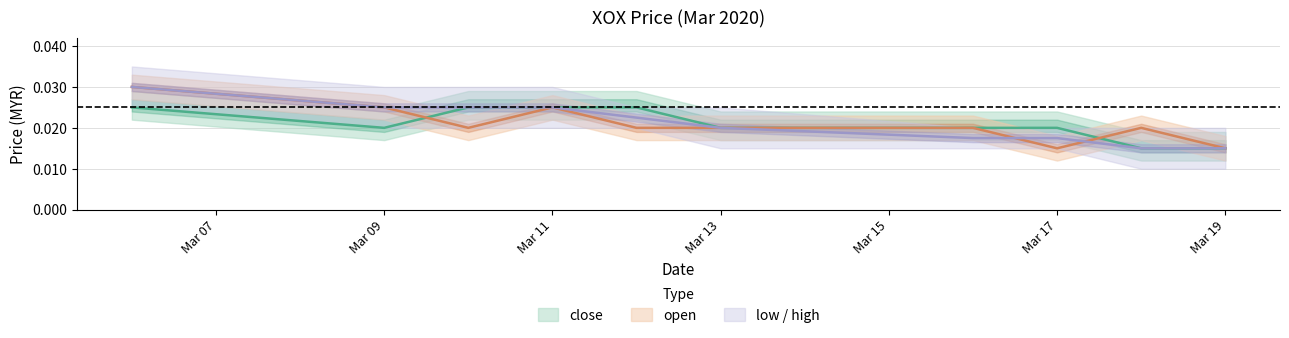

List the labels in order of open value, largest first.

2020-03-06, 2020-03-09, 2020-03-11, 2020-03-10, 2020-03-12, 2020-03-13, 2020-03-16, 2020-03-18, 2020-03-17, 2020-03-19